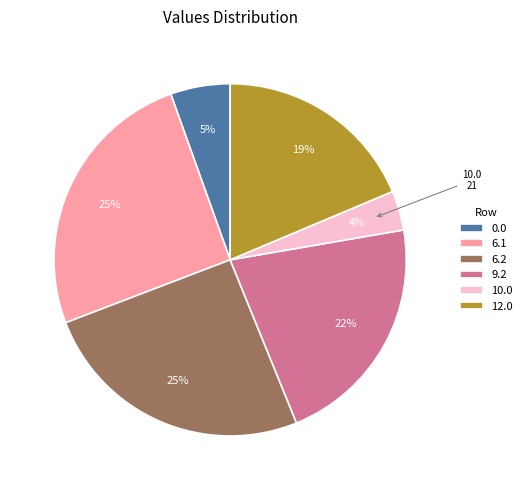

Count the number of slices in the pie.

6